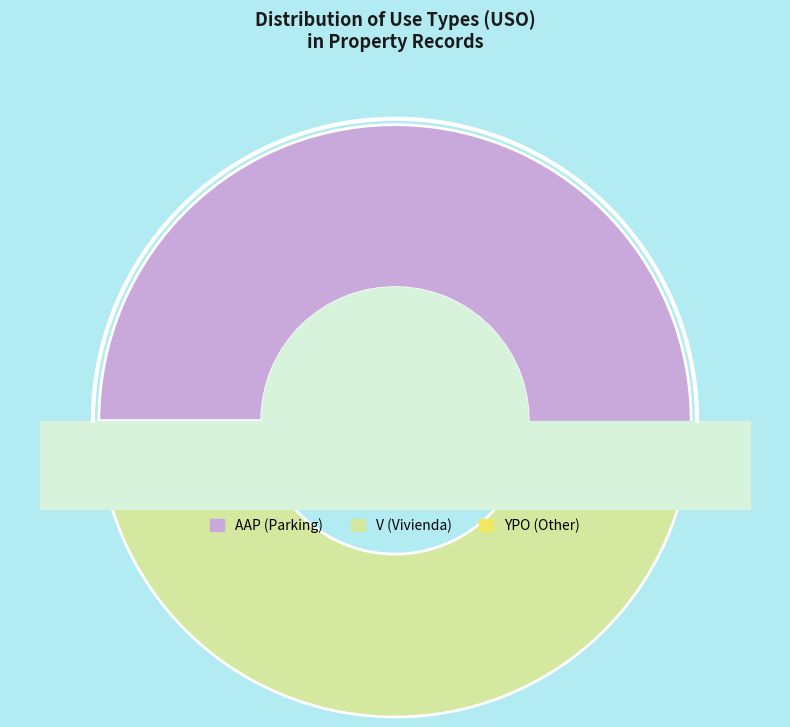

Count the number of slices in the pie.

3